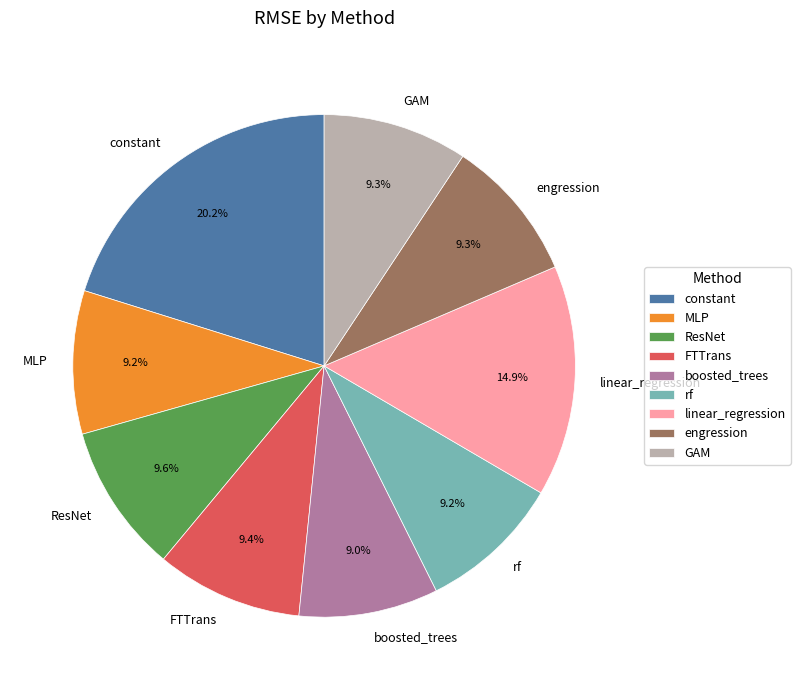

What is the largest slice in the pie chart?

constant